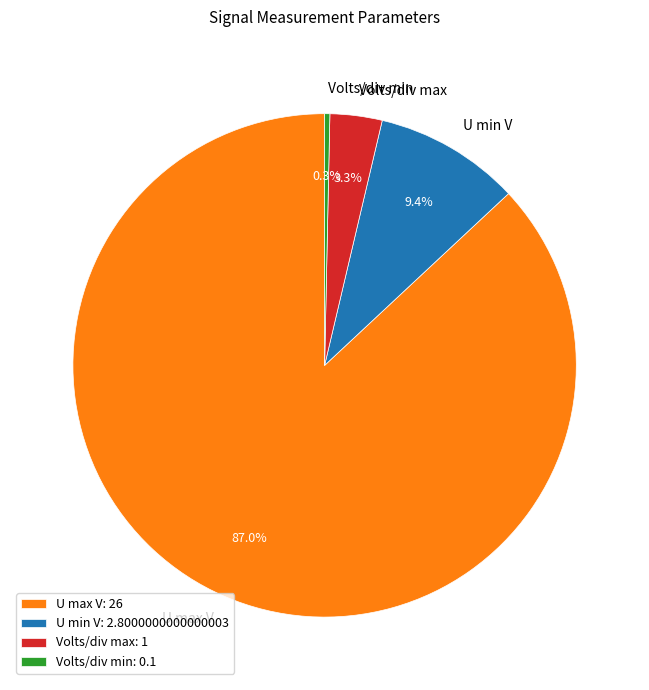

Rank the categories by value from highest to lowest.

U max V, U min V, Volts/div max, Volts/div min